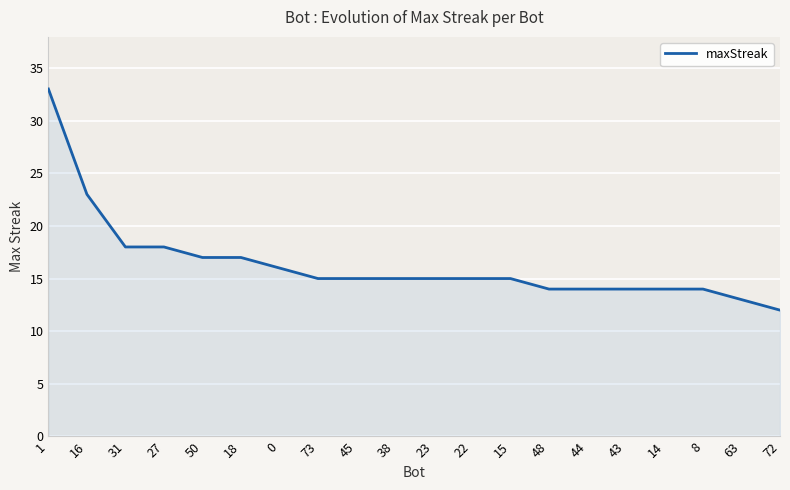

True or false: the data shows 9 at 18.

False